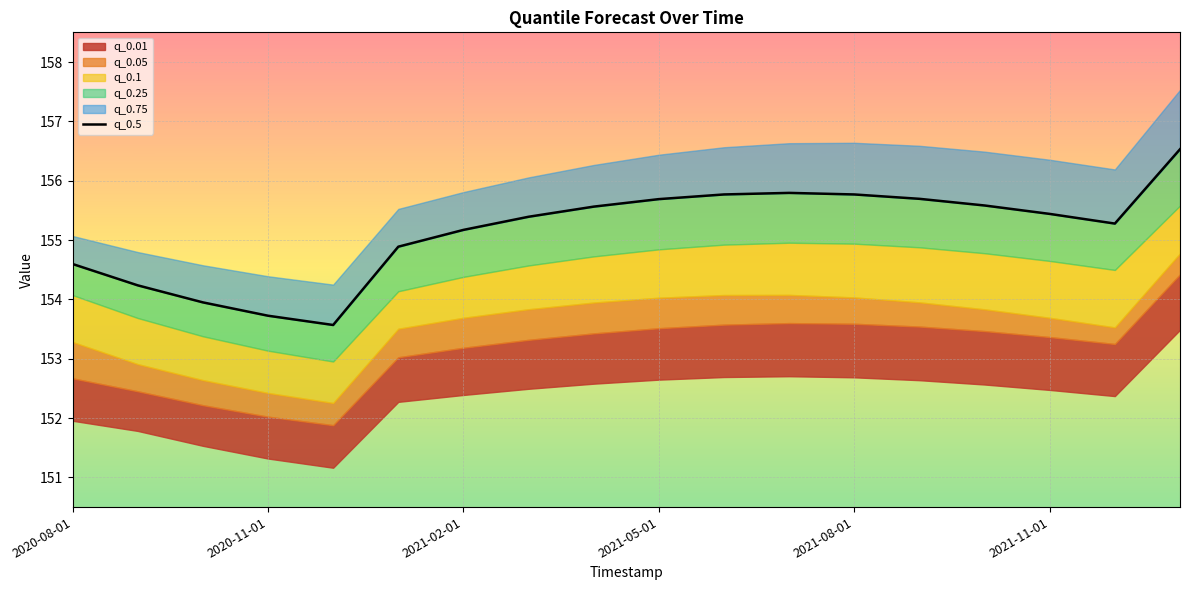

What is the sum of all values?

2792.6